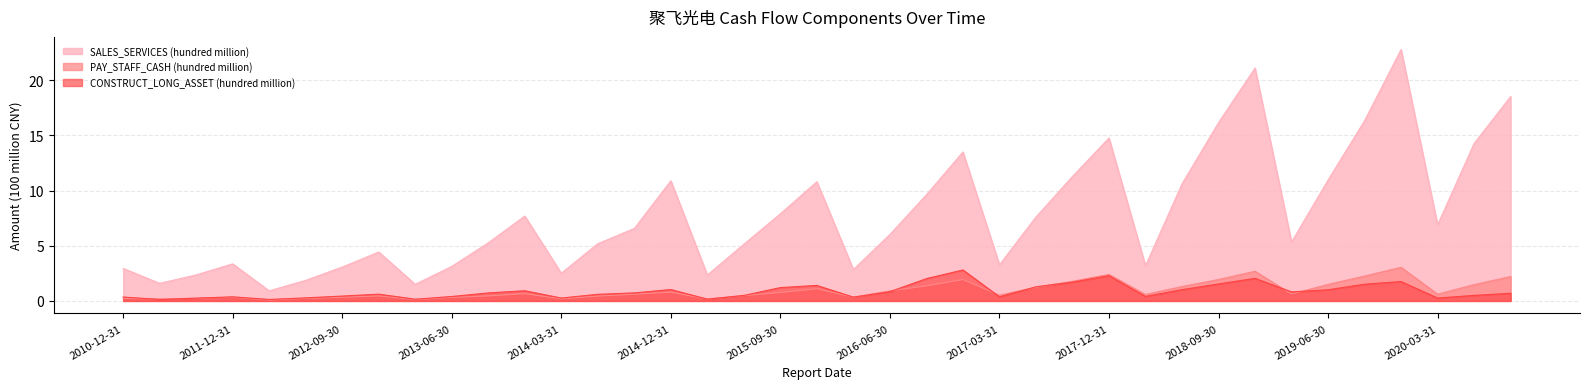

Rank the series by their maximum value, from lowest to highest.

CONSTRUCT_LONG_ASSET (hundred million), PAY_STAFF_CASH (hundred million), SALES_SERVICES (hundred million)